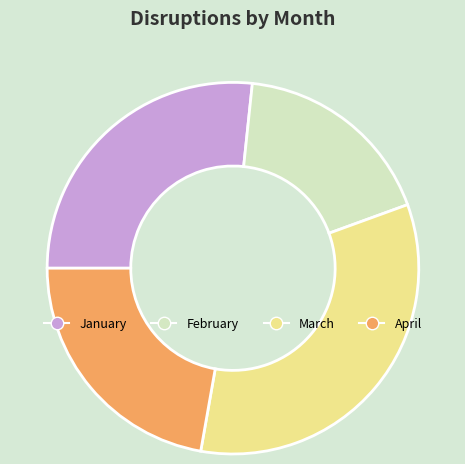

Between February and April, which is larger?

April